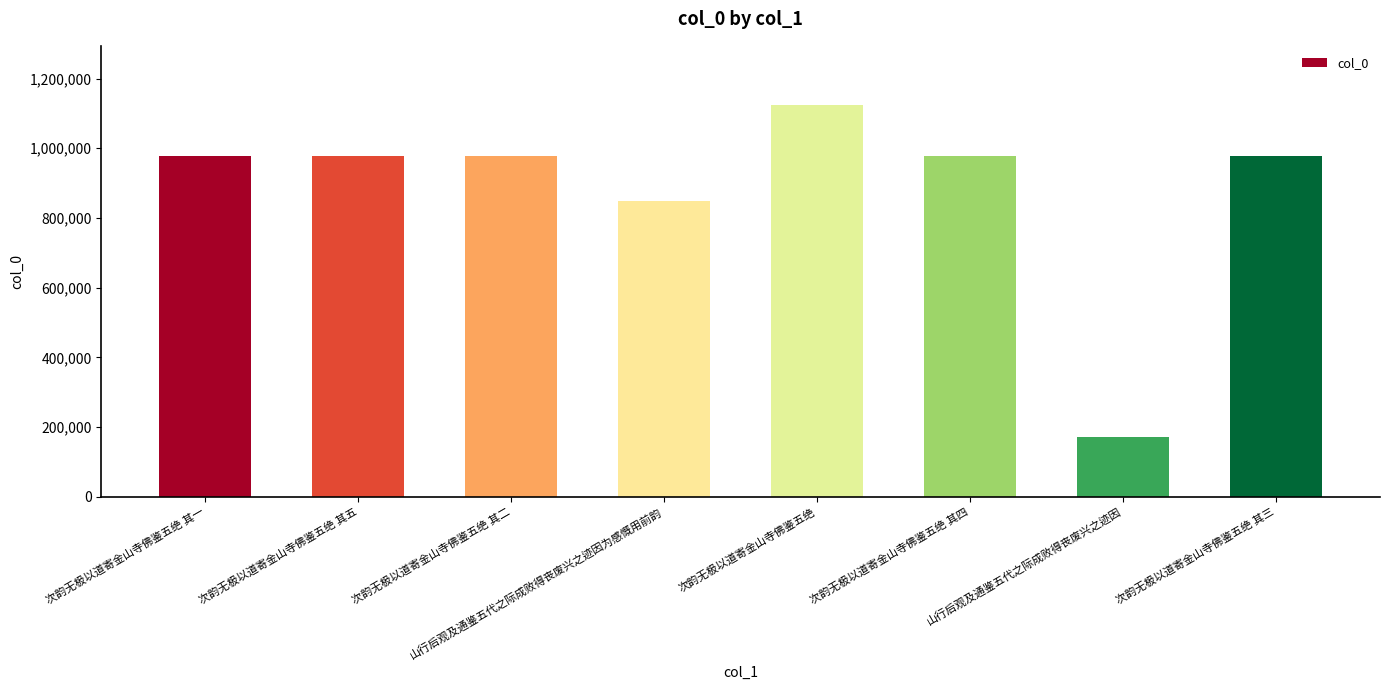

What is the change in value from 山行后观及通鉴五代之际成败得丧废兴之迹因为感慨用前韵 to 次韵无极以道寄金山寺佛鉴五绝?

+275788